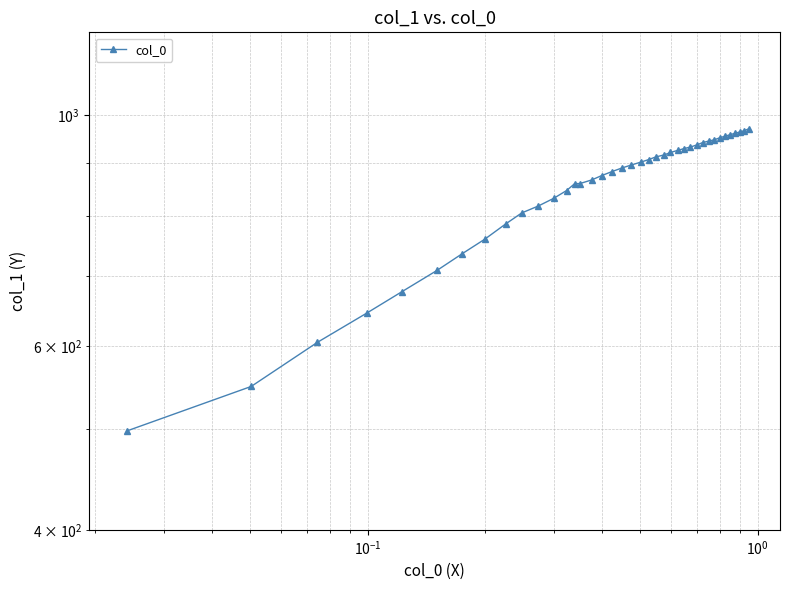

How many data points does each series have?

39